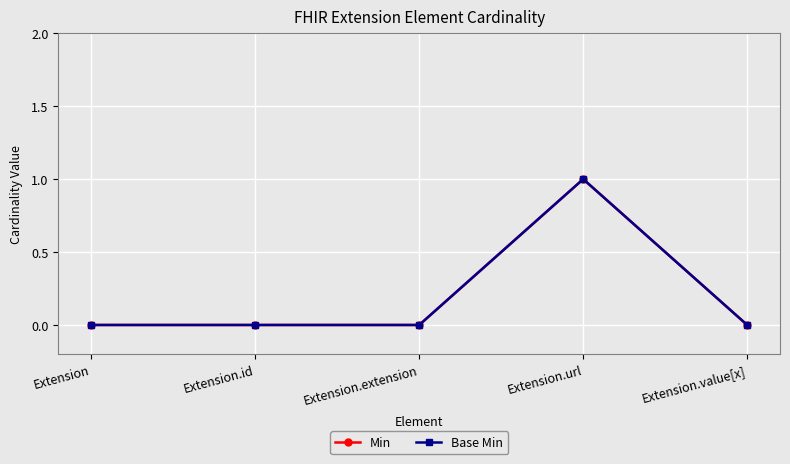

Reading left to right, list all the values displayed in this chart.

Min: Extension=0	Extension.id=0	Extension.extension=0	Extension.url=1	Extension.value[x]=0
Base Min: Extension=0	Extension.id=0	Extension.extension=0	Extension.url=1	Extension.value[x]=0